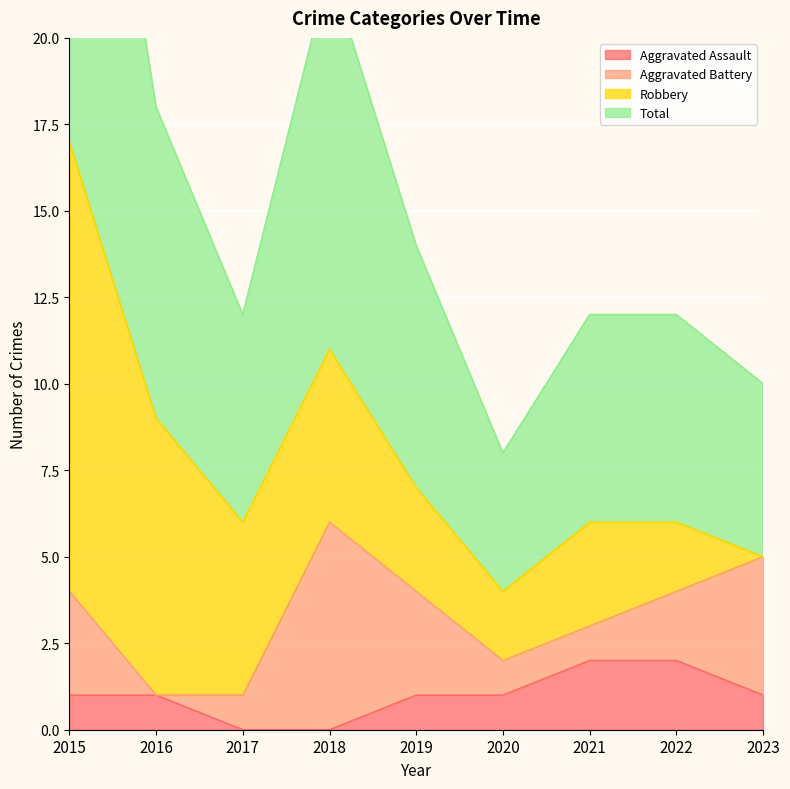

Is it true that Aggravated Assault equals 2 at 2022?

True